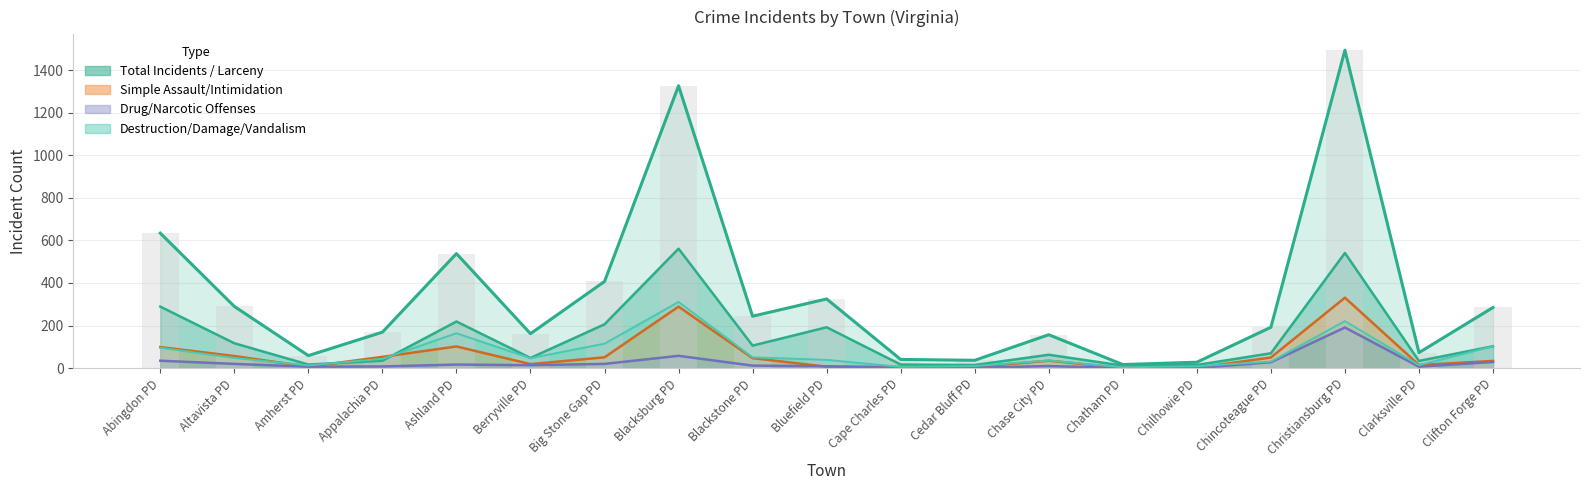

Between Chase City PD and Berryville PD, which is larger?

Chase City PD